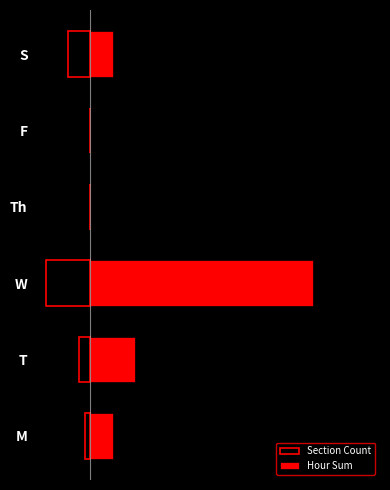

What are all the series names shown in the legend?

Section Count, Hour Sum